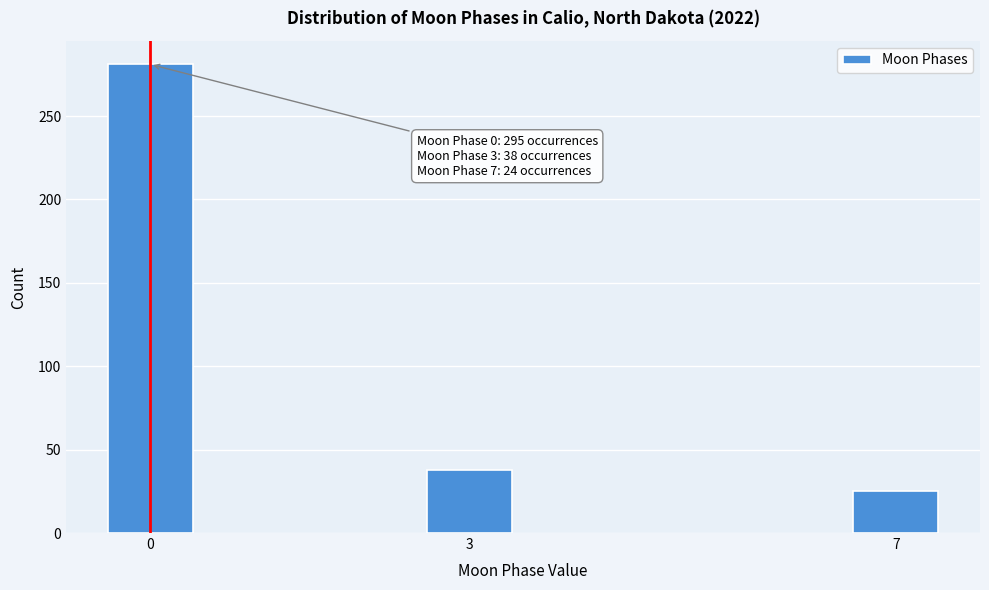

Reading left to right, transcribe all the data shown in this chart.

281	38	25